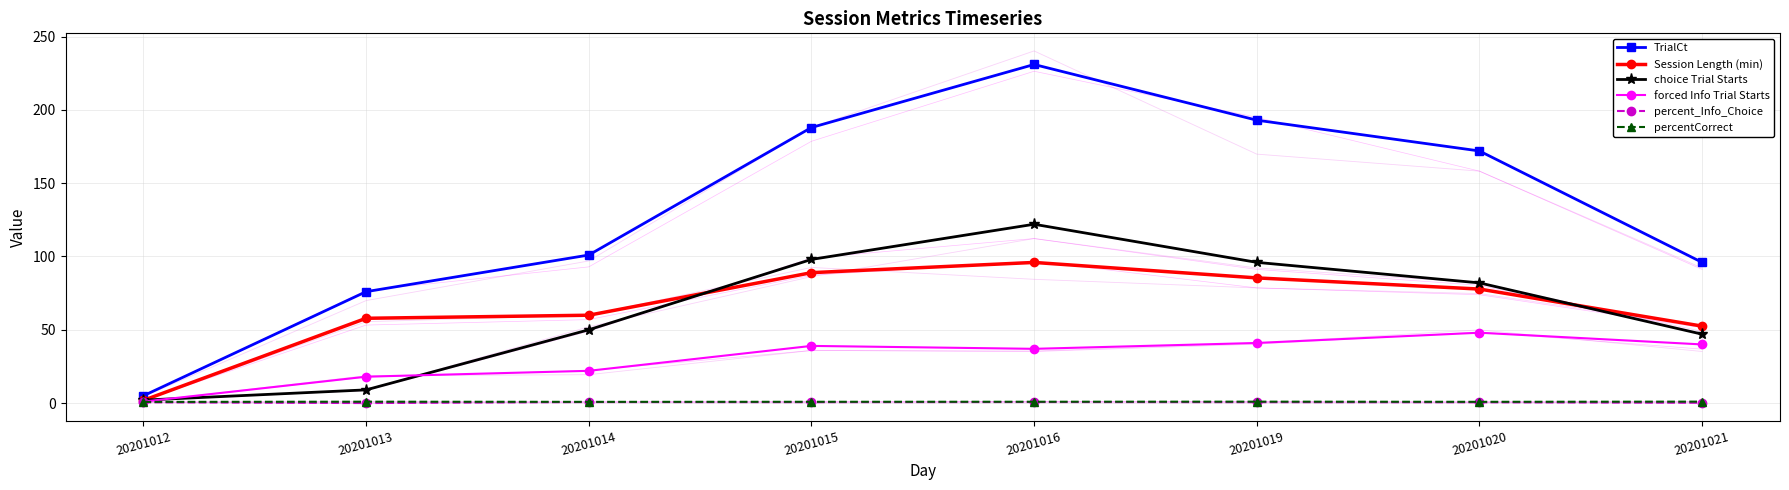

True or false: TrialCt and percent_Info_Choice intersect in this chart.

False